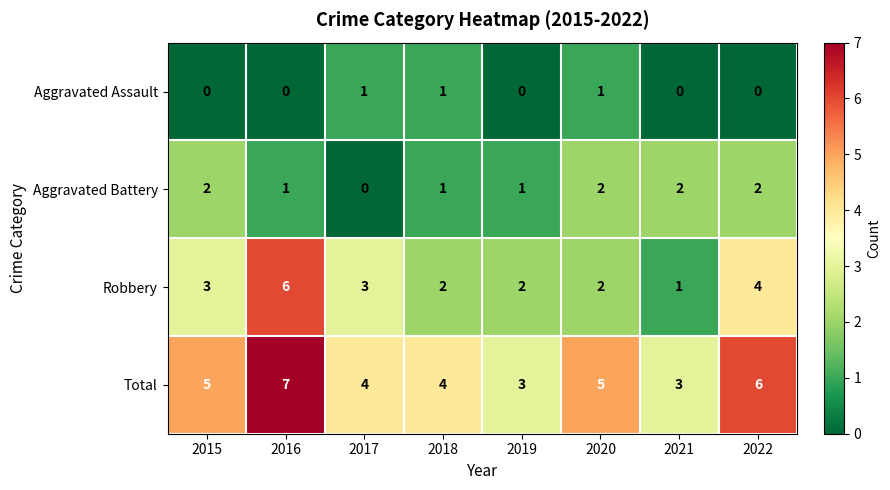

How many data points does each series have?

8